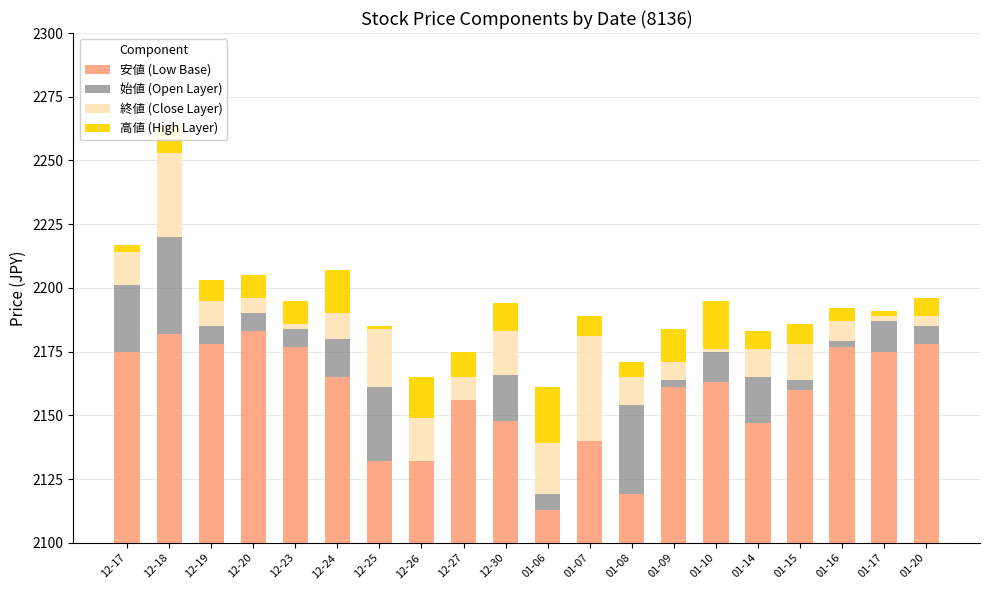

Which has a higher value, 12-18 or 12-30?

12-18